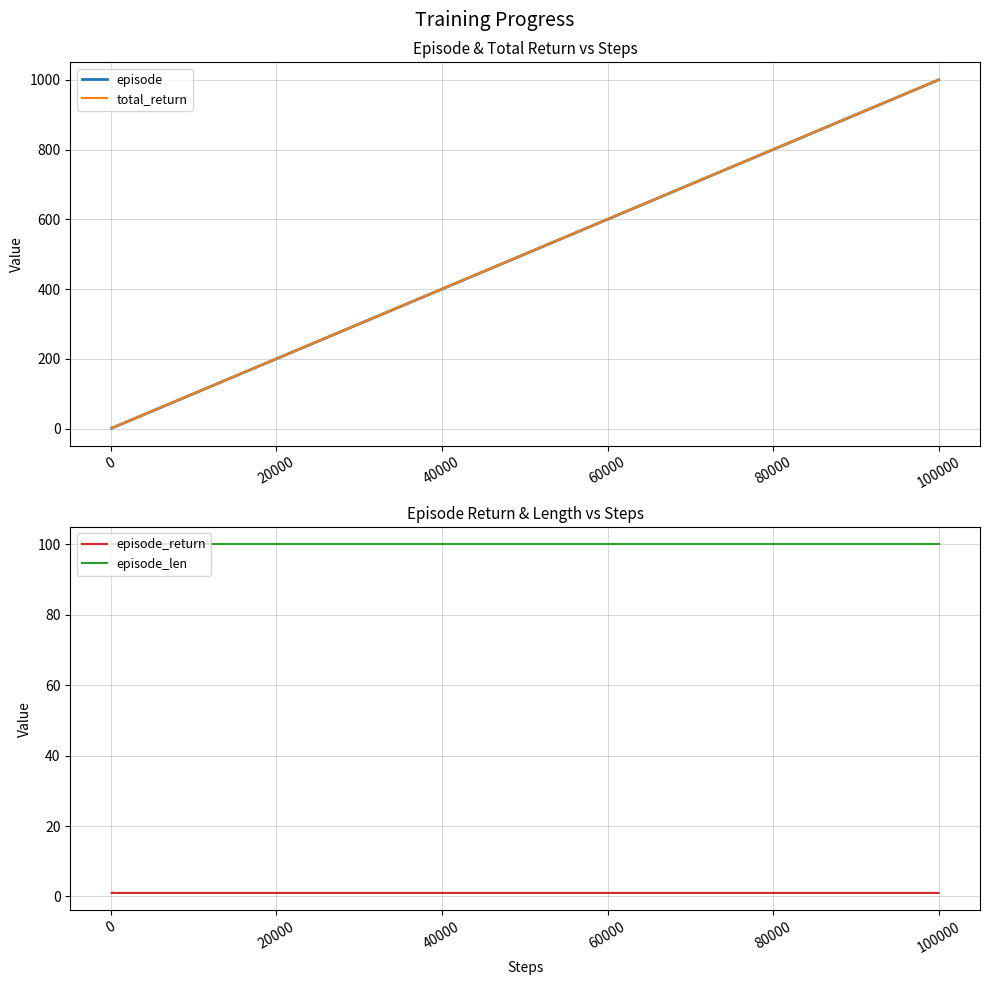

What is the maximum value for total_return?

1000.2